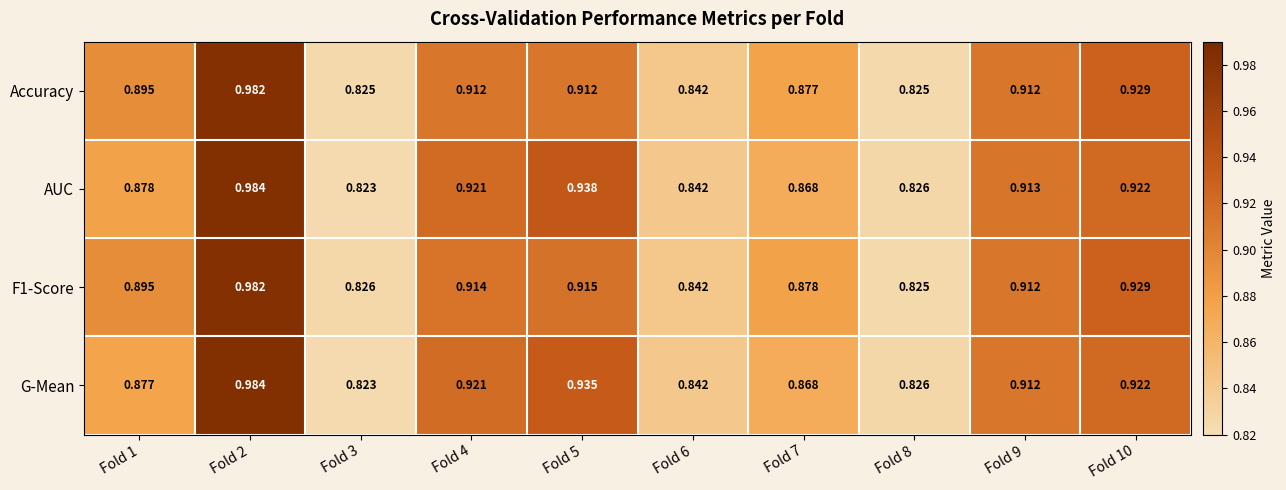

At which category is the sum across all series the highest?

Fold 2